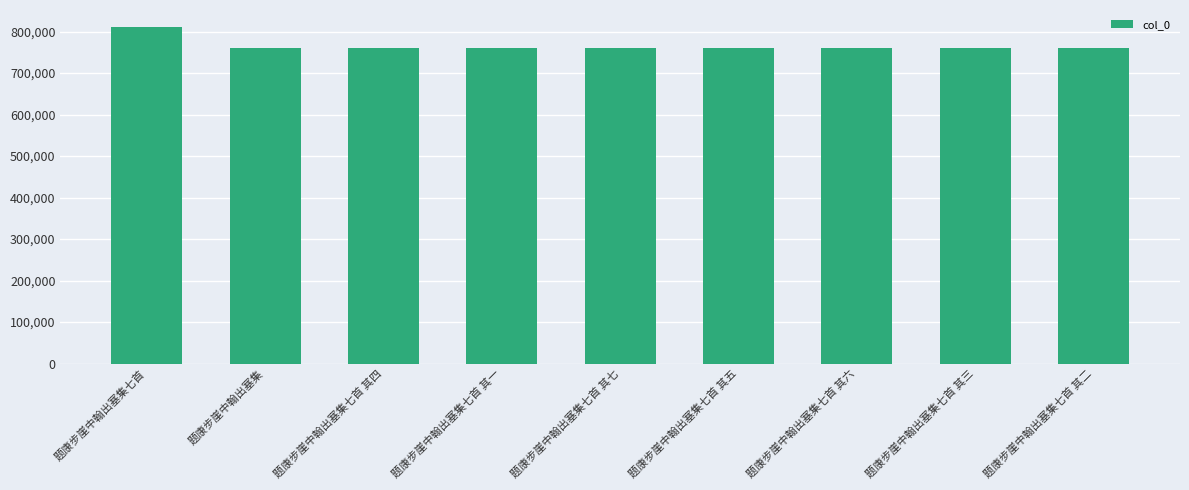

Which has a higher value, 题康步崖中翰出塞集七首 其七 or 题康步崖中翰出塞集七首?

题康步崖中翰出塞集七首